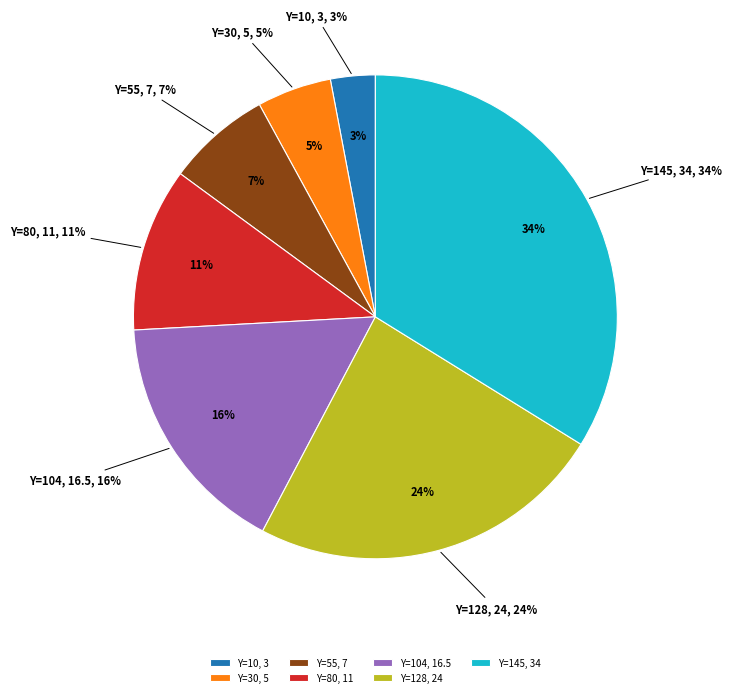

True or false: 145 accounts for 34% of the total.

True